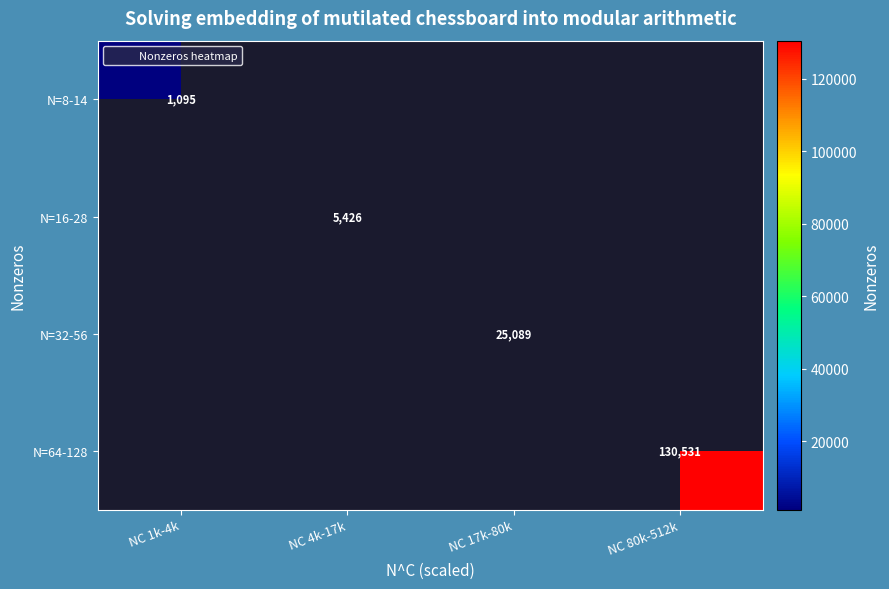

List the labels in order of N=16-28 value, largest first.

NC 1k-4k, NC 4k-17k, NC 17k-80k, NC 80k-512k